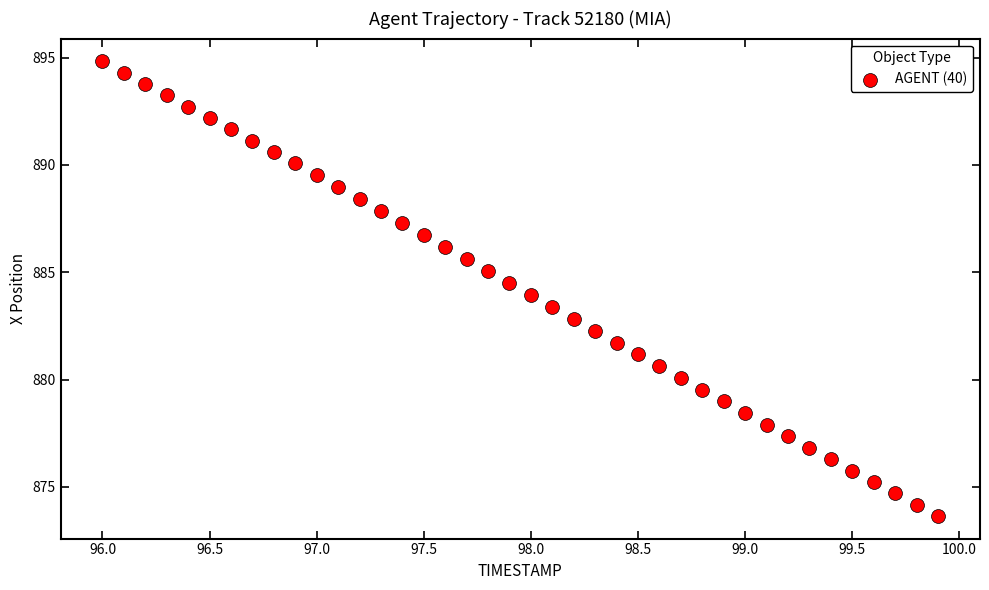

What is the range of Y values (max minus min)?

21.2